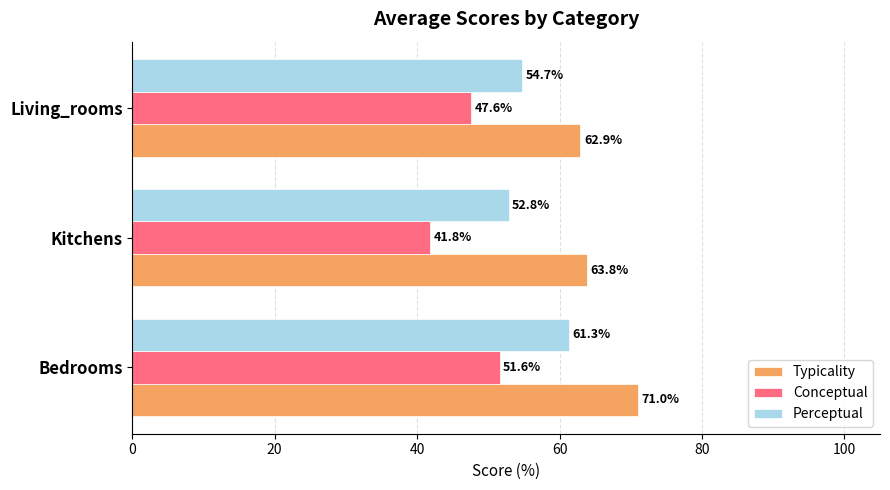

What is the difference between the highest and lowest values at Living_rooms?

15.3